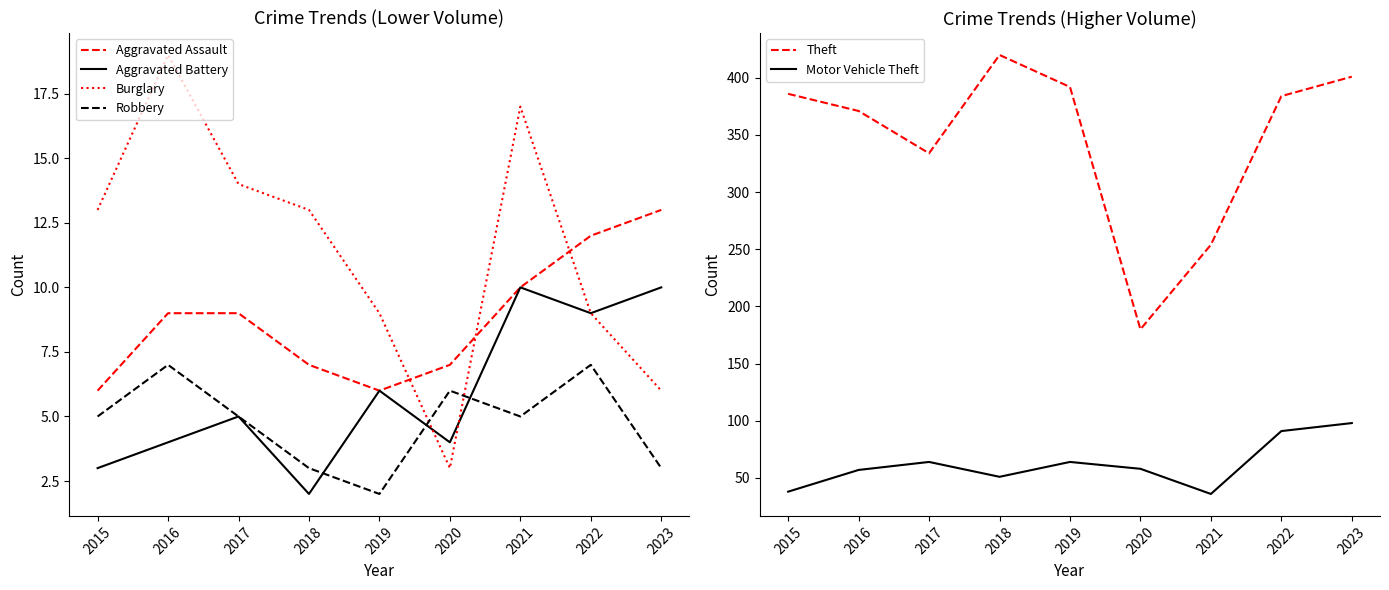

Reading left to right, transcribe all the data shown in this chart.

Aggravated Assault: 2015=6	2016=9	2017=9	2018=7	2019=6	2020=7	2021=10	2022=12	2023=13
Aggravated Battery: 2015=3	2016=4	2017=5	2018=2	2019=6	2020=4	2021=10	2022=9	2023=10
Burglary: 2015=13	2016=19	2017=14	2018=13	2019=9	2020=3	2021=17	2022=9	2023=6
Robbery: 2015=5	2016=7	2017=5	2018=3	2019=2	2020=6	2021=5	2022=7	2023=3
Theft: 2015=386	2016=371	2017=334	2018=420	2019=392	2020=180	2021=254	2022=384	2023=401
Motor Vehicle Theft: 2015=38	2016=57	2017=64	2018=51	2019=64	2020=58	2021=36	2022=91	2023=98